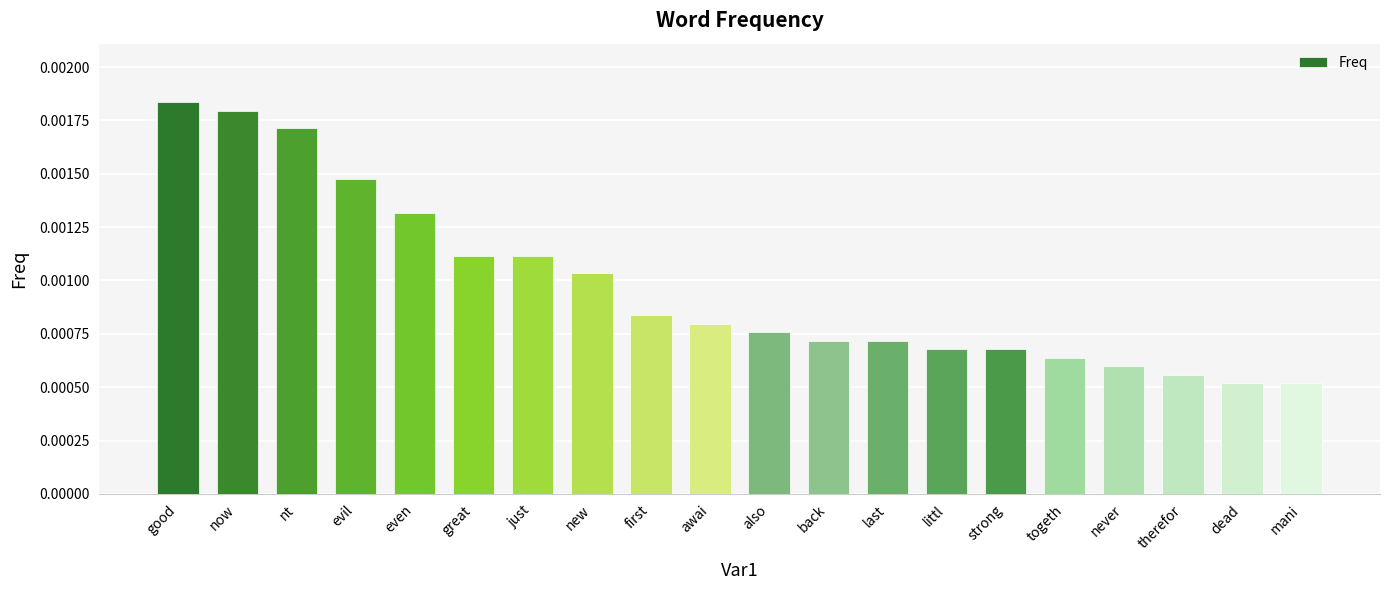

Between just and even, which is larger?

even